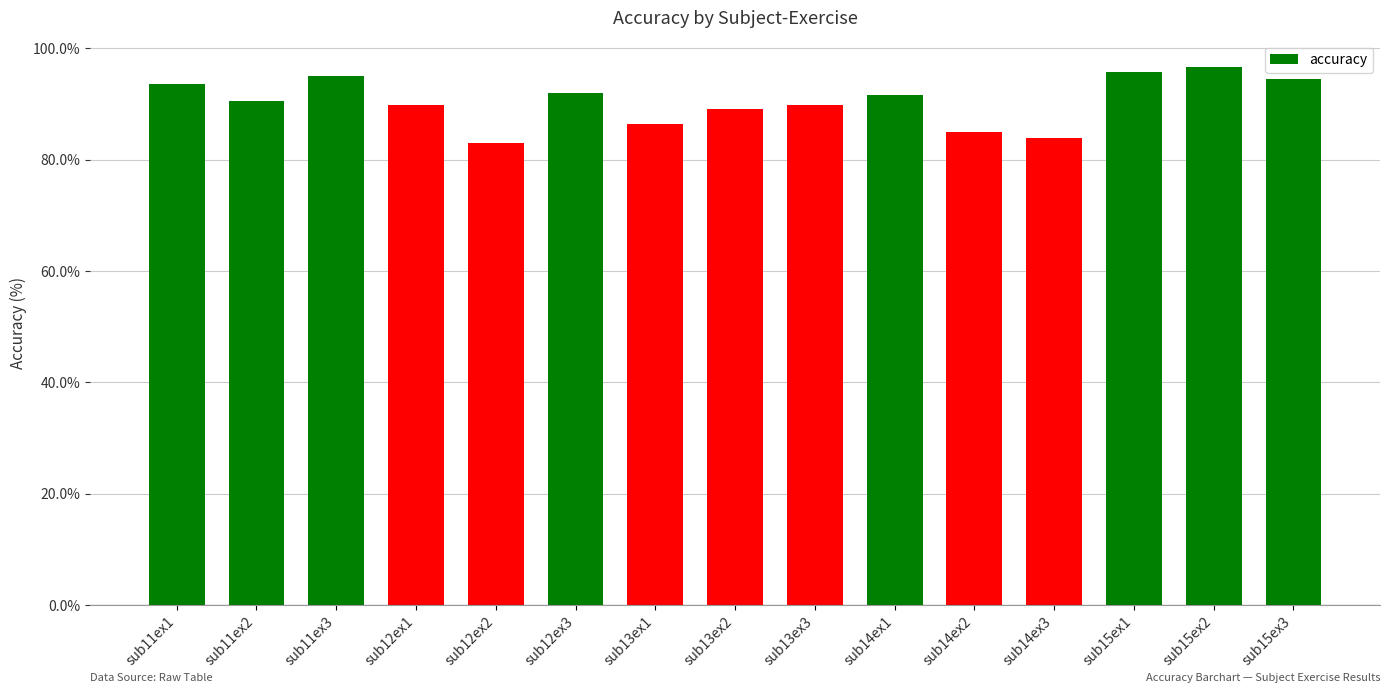

Does the chart contain any negative values?

No